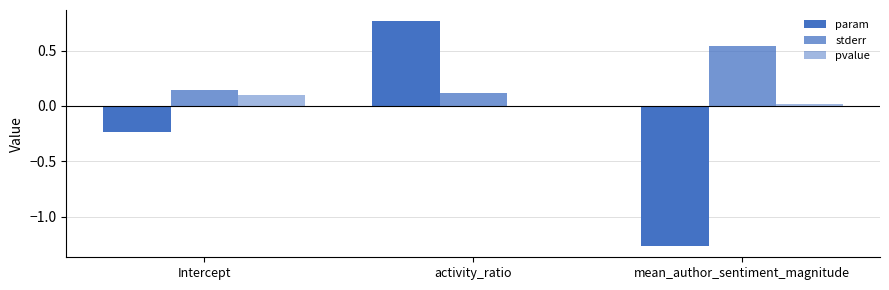

What is the total value across all series at mean_author_sentiment_magnitude?

-0.7